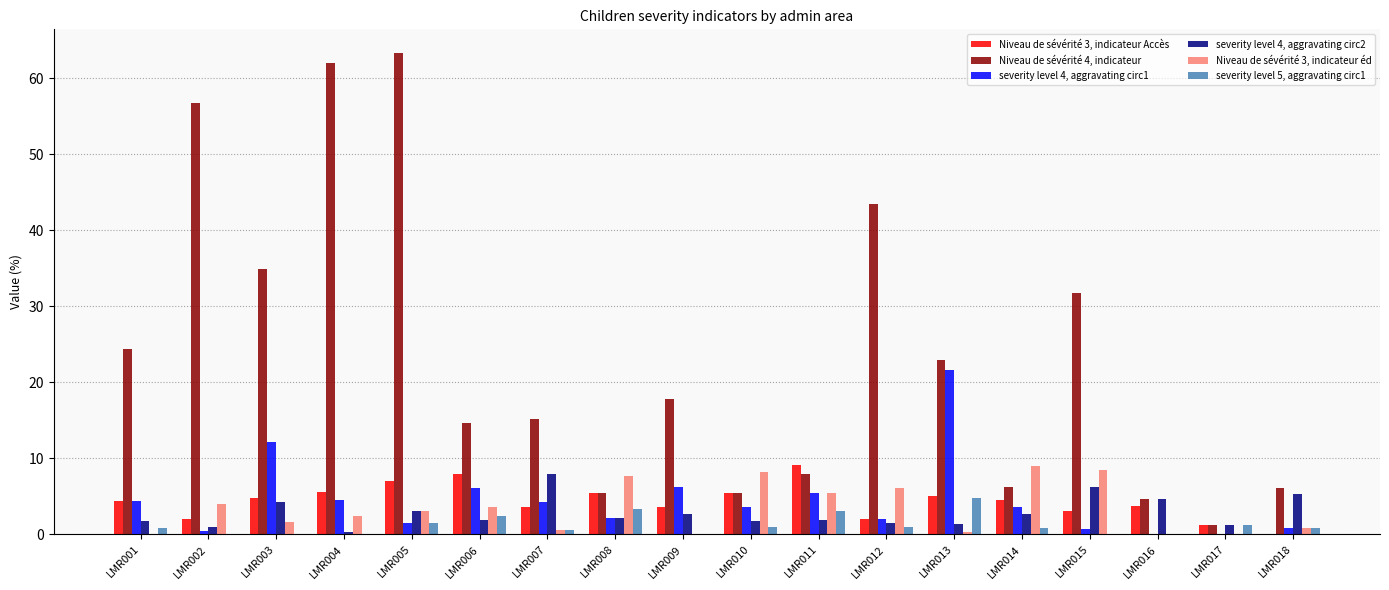

Which series has the largest total across all categories?

Niveau de sévérité 4, indicateur